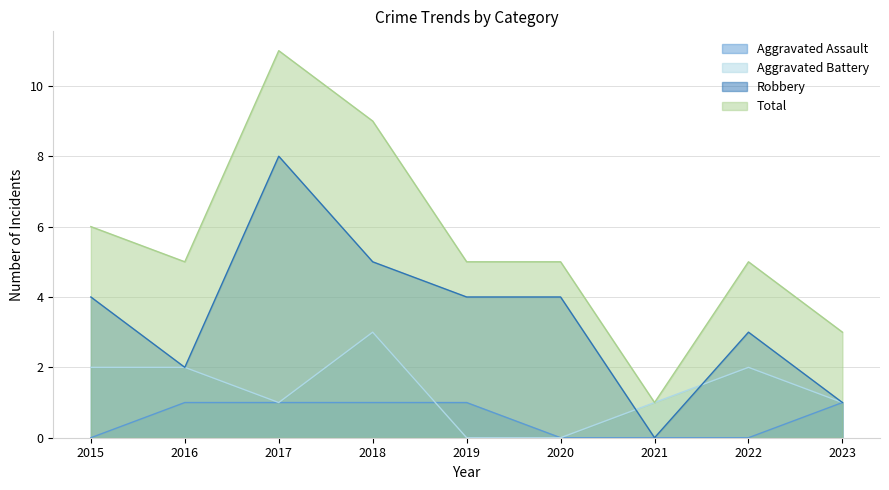

The Aggravated Battery series shows 2 at 2022. True or false?

True